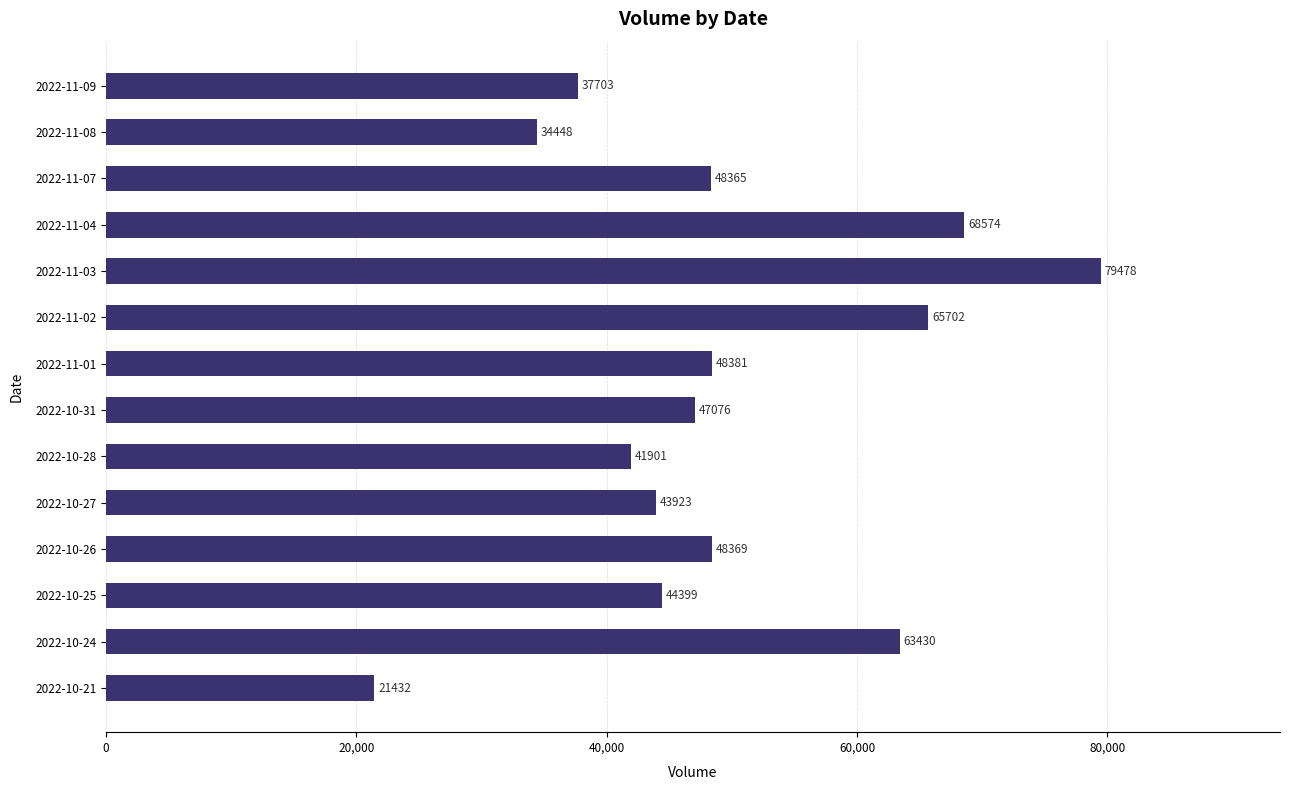

What is the label of the 12th bar from the bottom?

2022-11-07